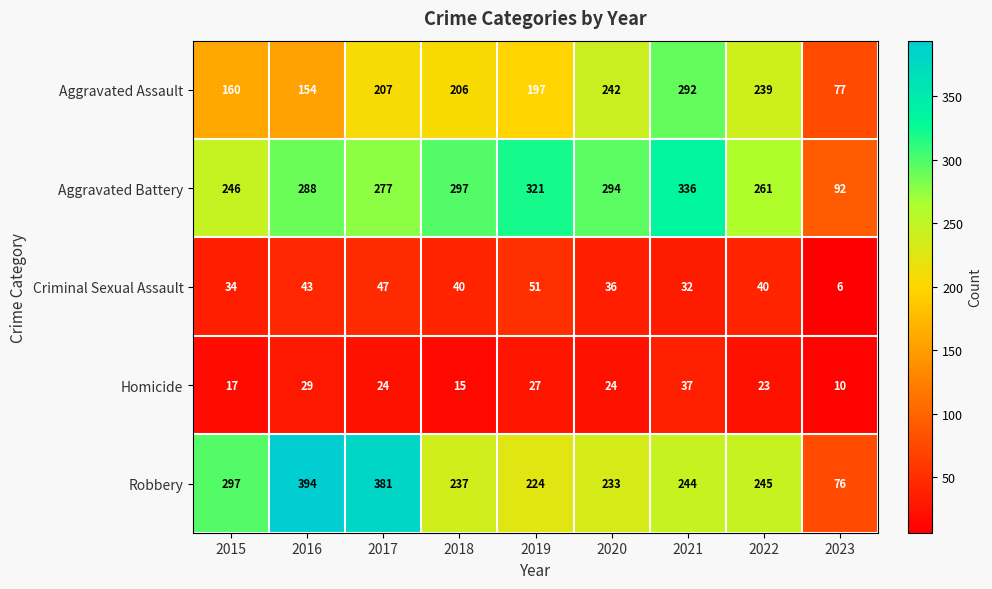

List the series in order of their peak value, lowest first.

Homicide, Criminal Sexual Assault, Aggravated Assault, Aggravated Battery, Robbery